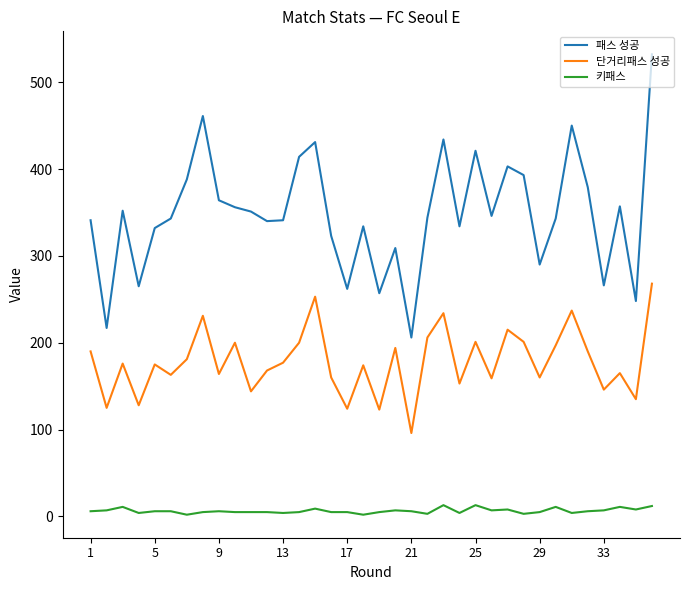

Which series has the largest range (max minus min)?

패스 성공